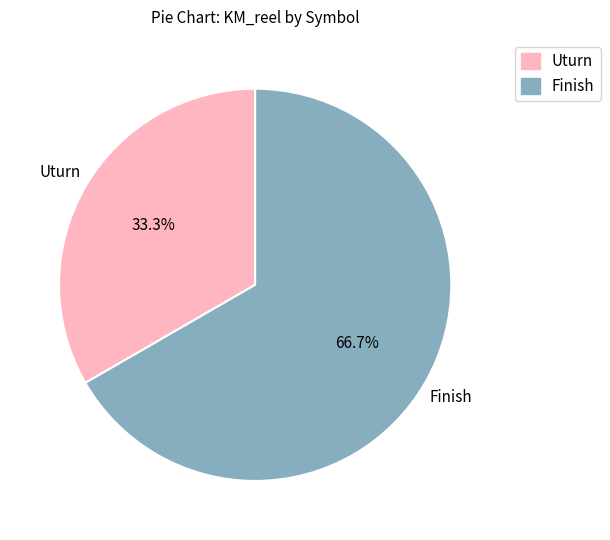

What is the smallest slice in the pie chart?

Uturn